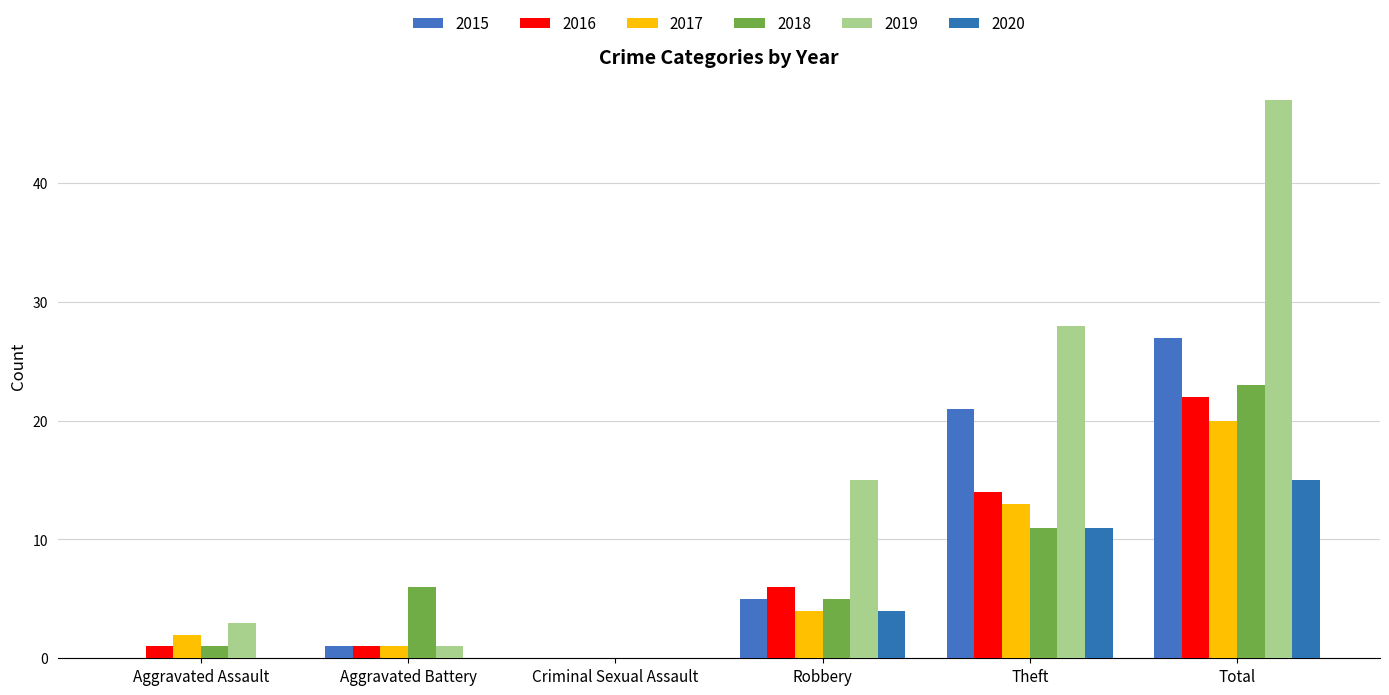

What is the difference between the maximum and minimum values in the 2016 series?

22